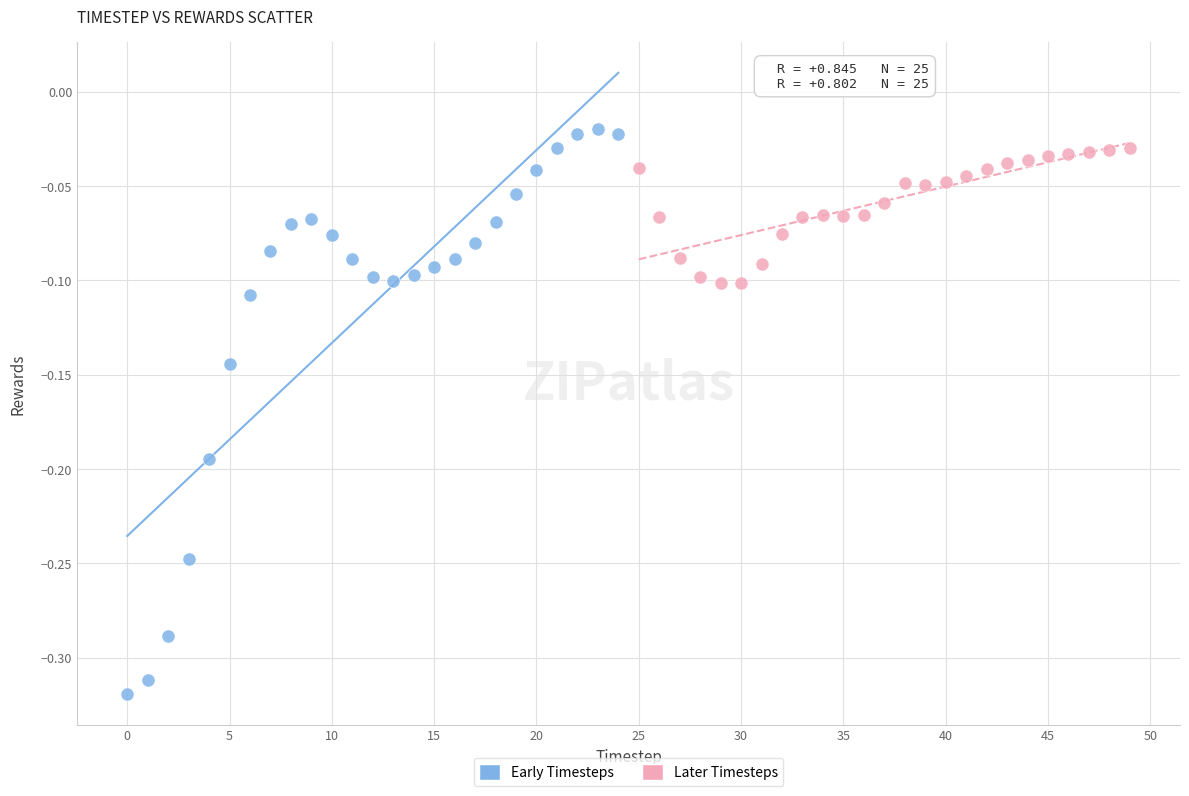

Which series has the widest spread of Y values?

Early Timesteps